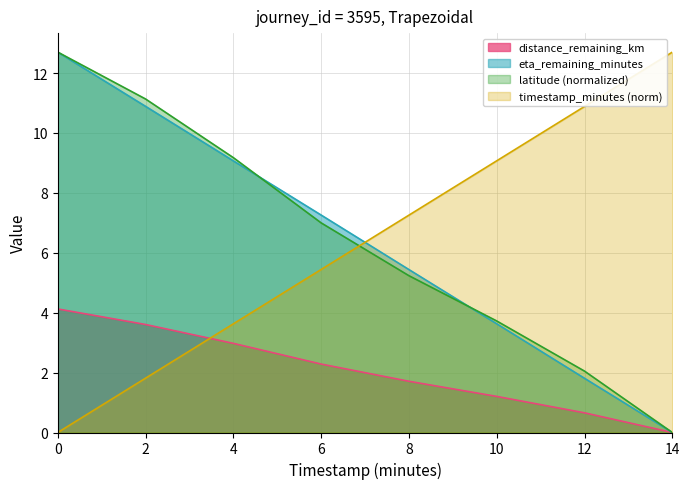

At how many categories does at least one series exceed 10?

4